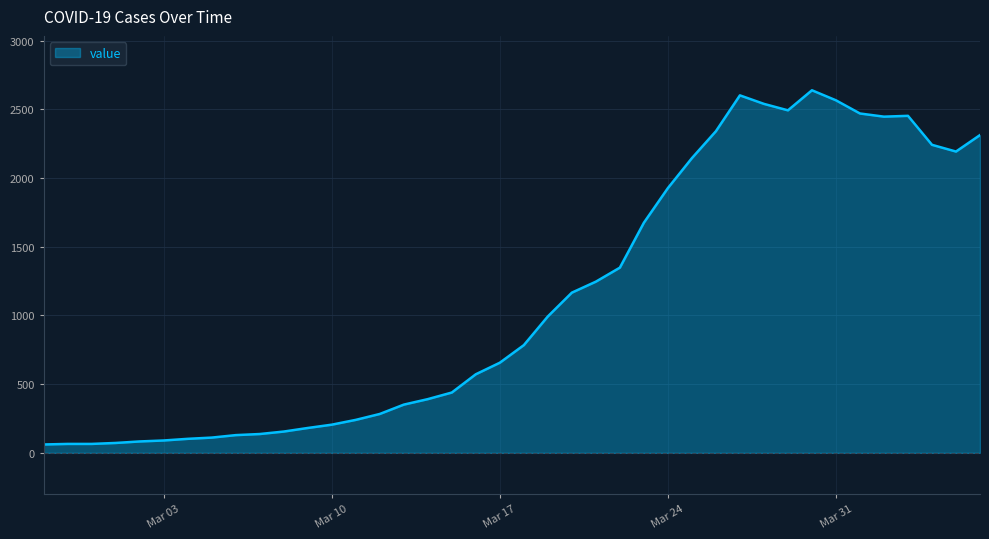

How many lines are shown in the chart?

1